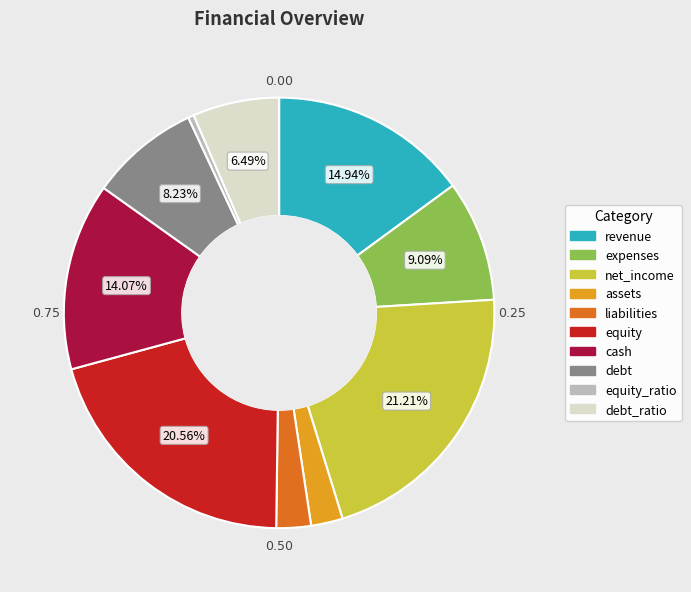

Is there a majority slice in this chart?

No